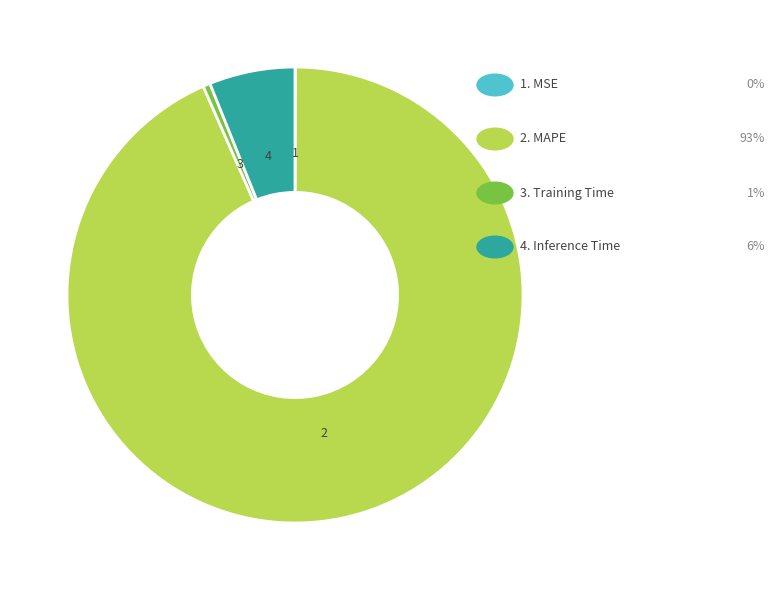

Does any single category account for the majority?

Yes